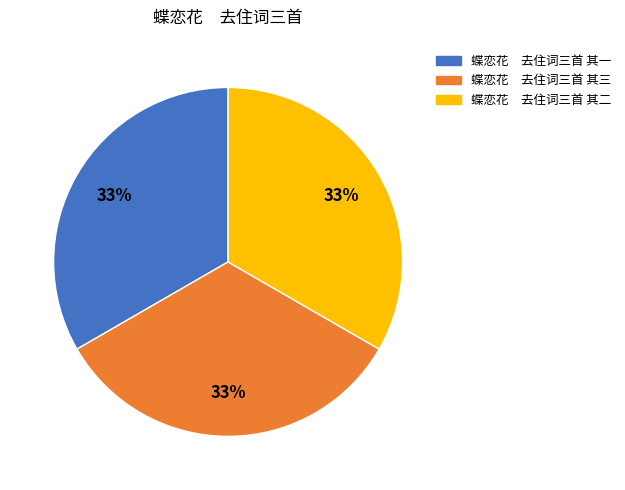

What is the ratio of the value at 蝶恋花 去住词三首 其三 to the value at 蝶恋花 去住词三首 其二?

1.0